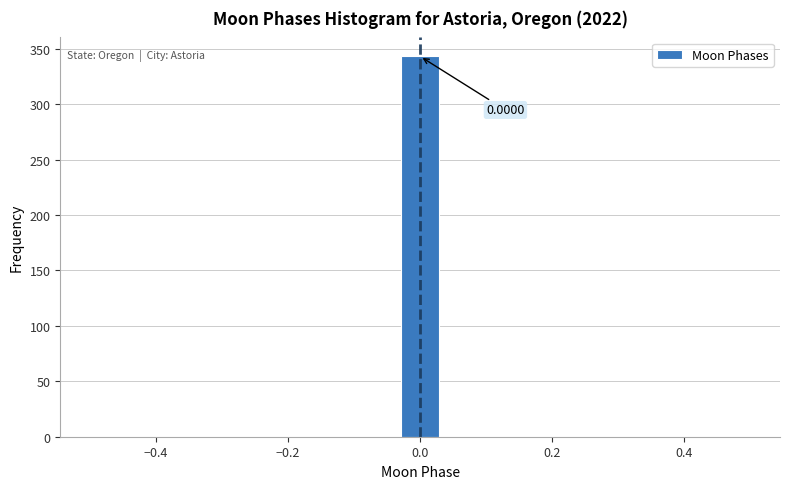

Around what value on the x-axis is the tallest bar? Give the approximate position of its centre, as read against the axis.

0.00